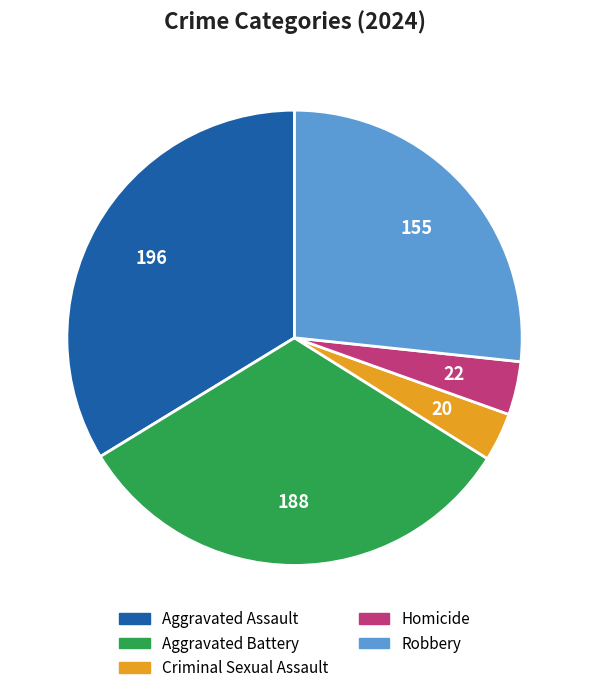

True or false: Robbery accounts for 13% of the total.

False